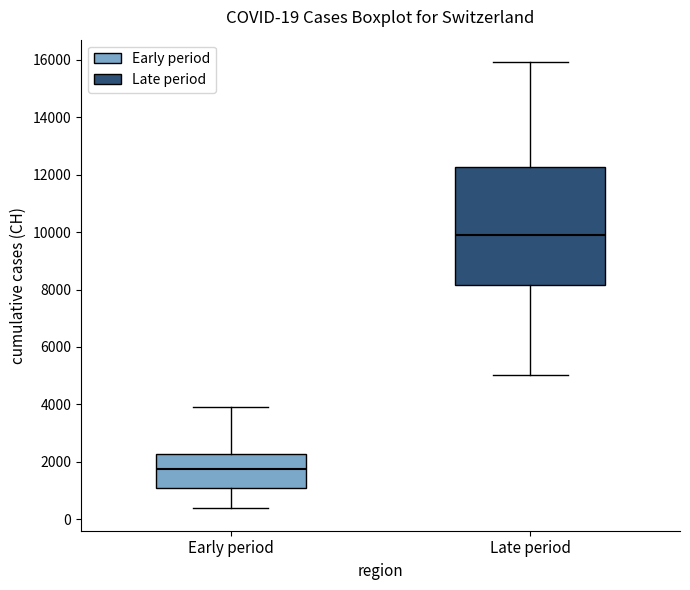

Comparing the boxes themselves (not the whiskers), which one is the tallest?

Late period